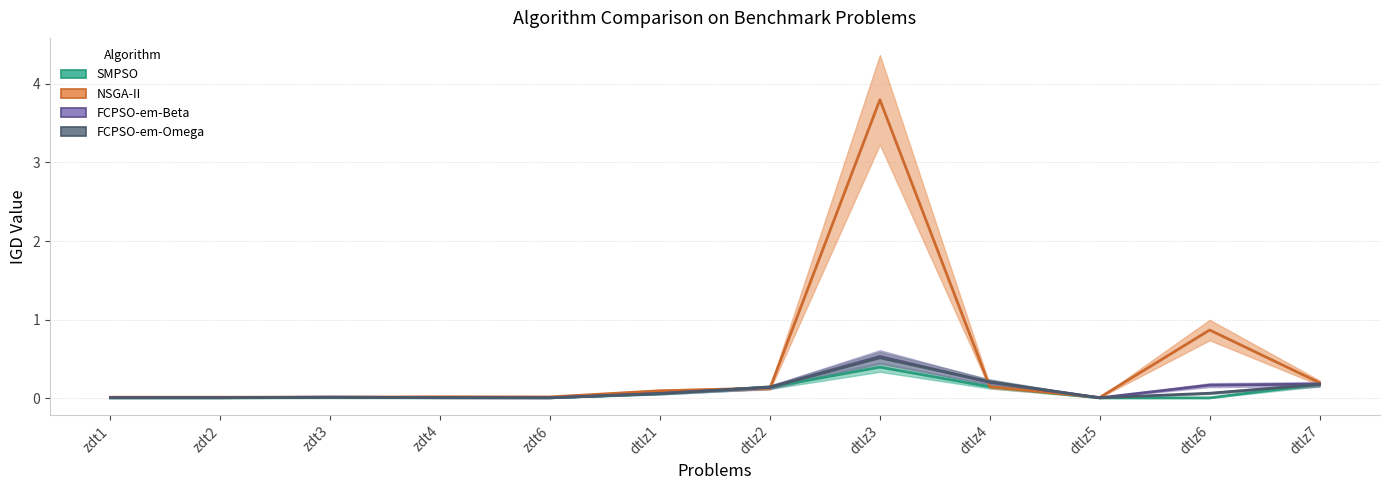

What are all the series names shown in the legend?

SMPSO, NSGA-II, FCPSO-em-Beta, FCPSO-em-Omega